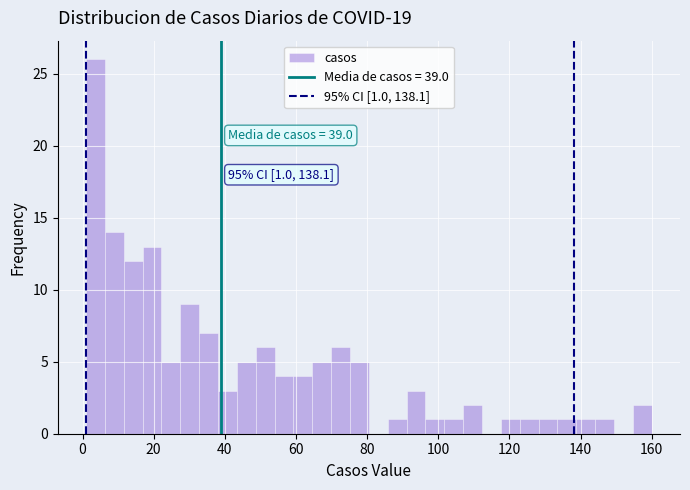

Around what value on the x-axis is the tallest bar? Give the approximate position of its centre, as read against the axis.

4